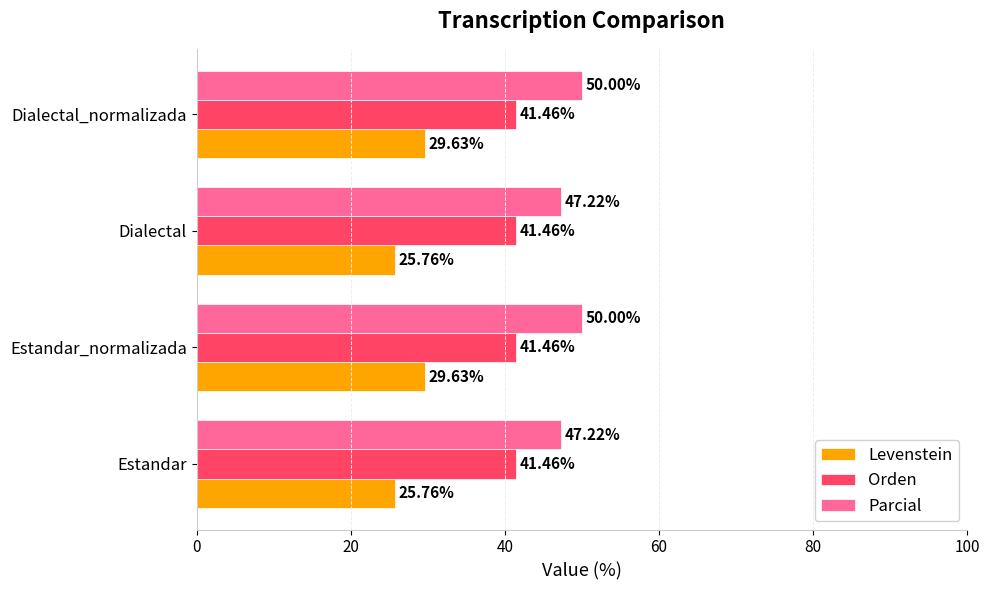

At how many categories does at least one series exceed 40?

4